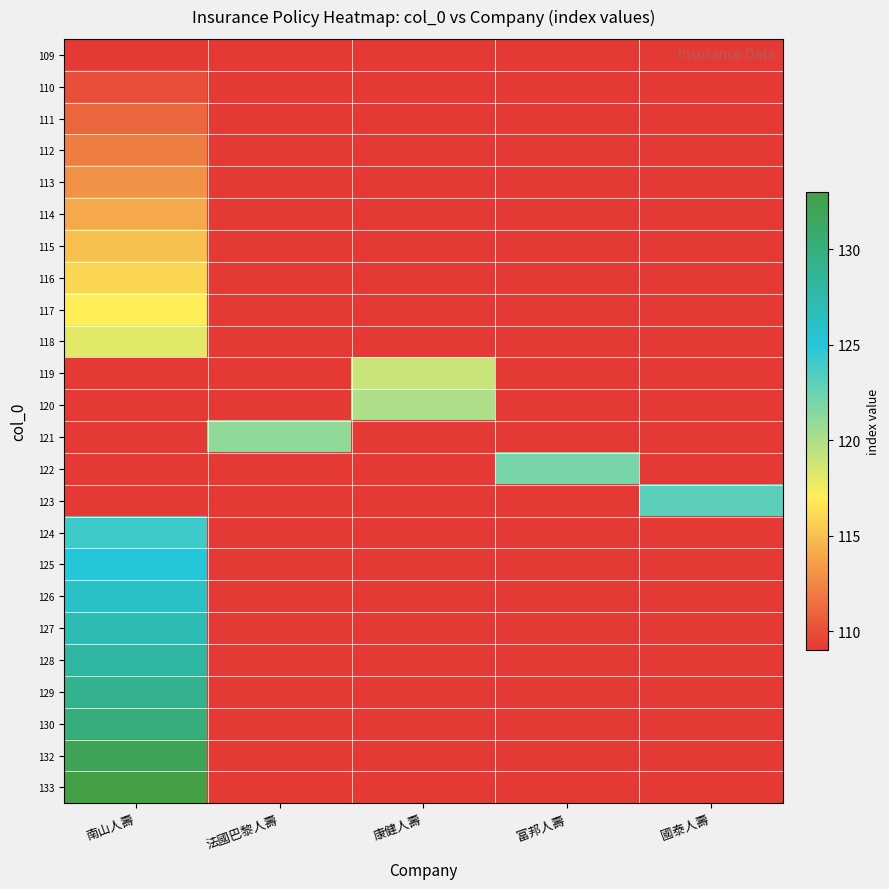

List the series in order of their peak value, lowest first.

109, 110, 111, 112, 113, 114, 115, 116, 117, 118, 119, 120, 121, 122, 123, 124, 125, 126, 127, 128, 129, 130, 132, 133